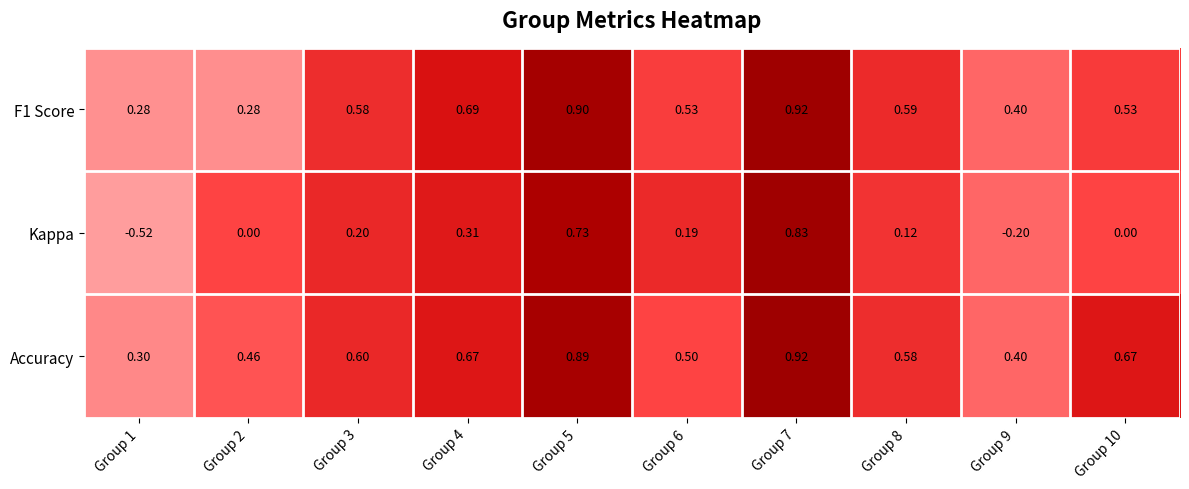

Which series has the largest total across all categories?

Accuracy